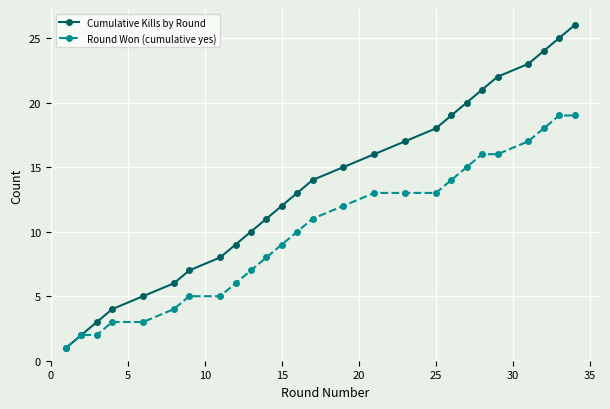

Rank the series by their maximum value, from lowest to highest.

Round Won (cumulative yes), Cumulative Kills by Round